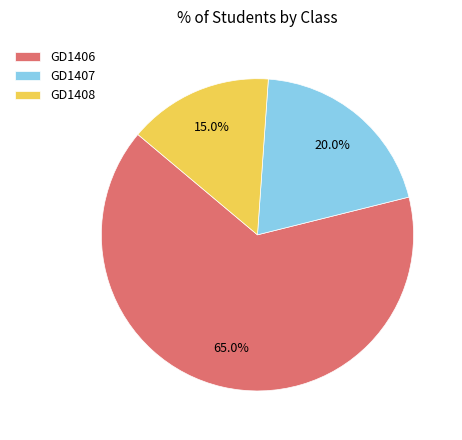

To the nearest percent, what is the difference between the GD1407 and GD1408 slice percentages?

5%